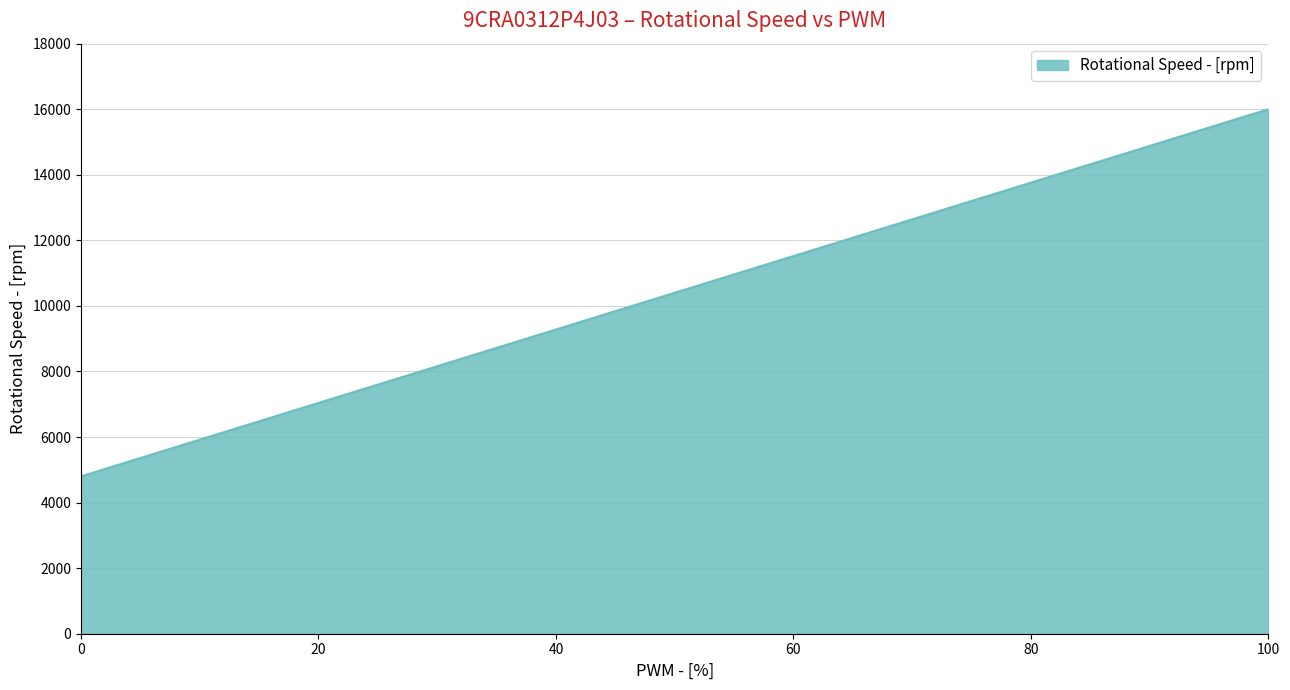

What is the difference between the maximum and minimum values?

11200